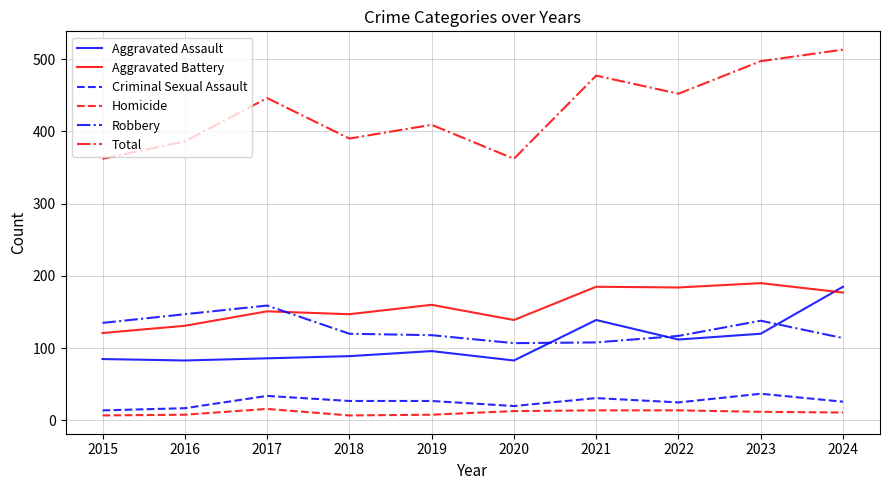

The value of Aggravated Assault at 2024 is 185. True or false?

True